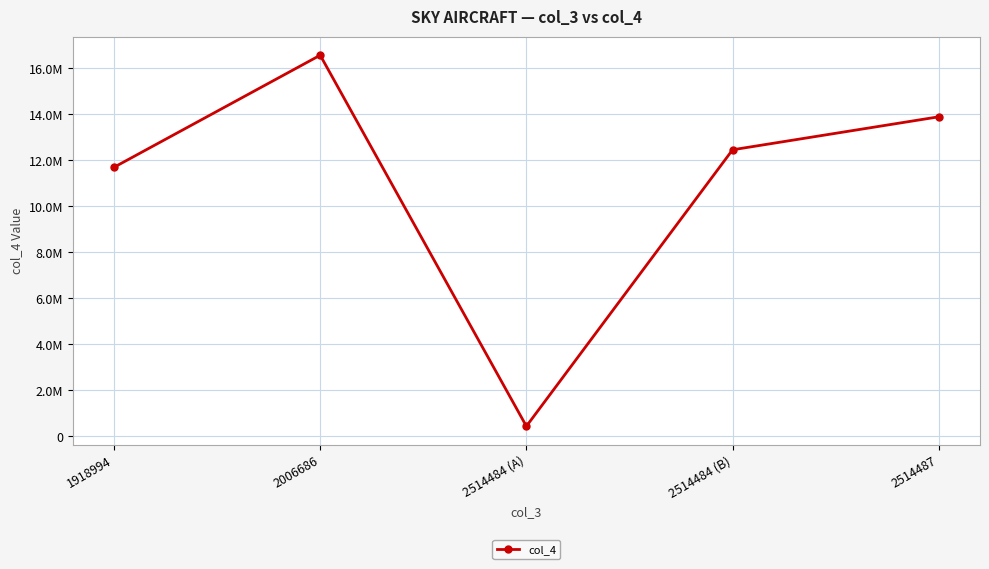

List the labels in order of value, smallest first.

2514484 (A), 1918994, 2514484 (B), 2514487, 2006686